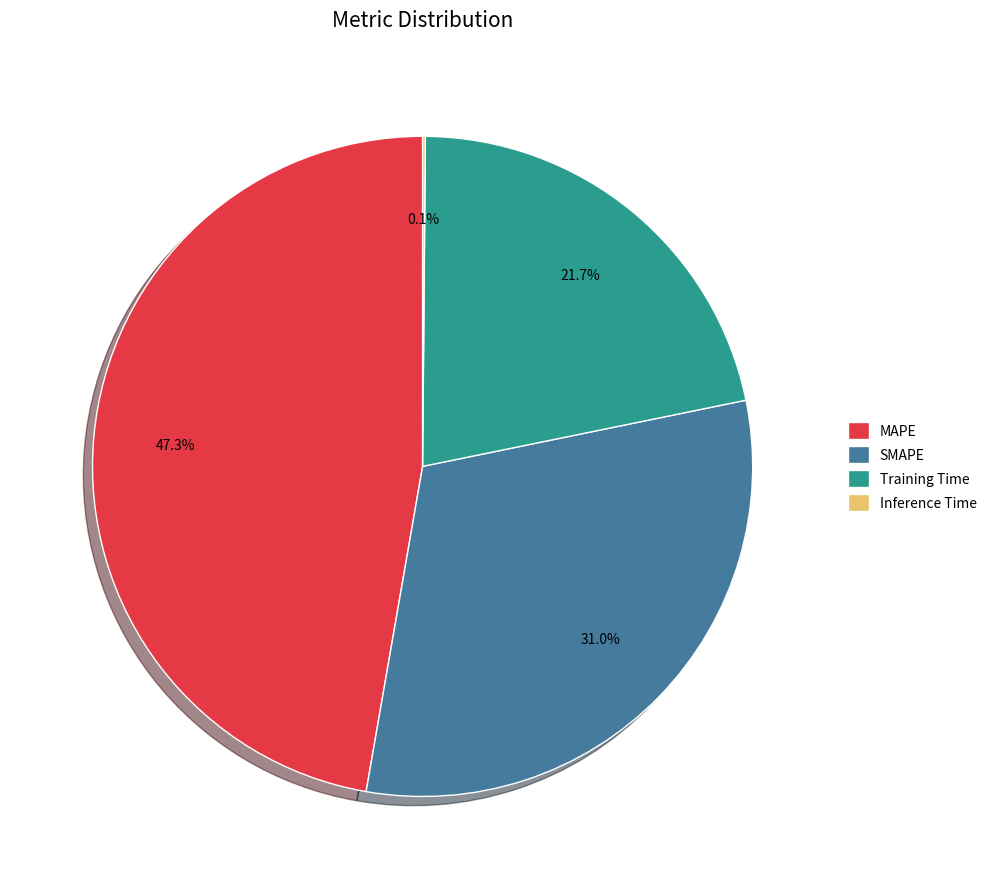

What is the largest slice in the pie chart?

MAPE